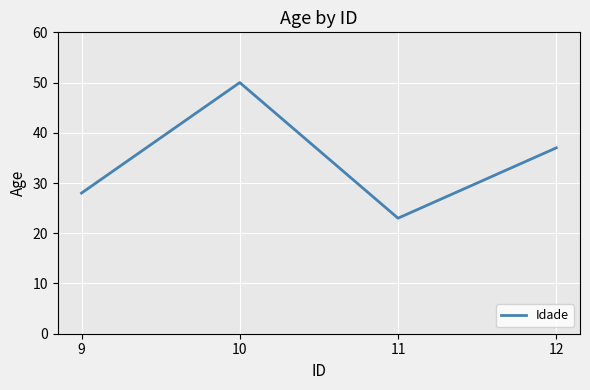

Reading left to right, list all the values displayed in this chart.

9=28	10=50	11=23	12=37